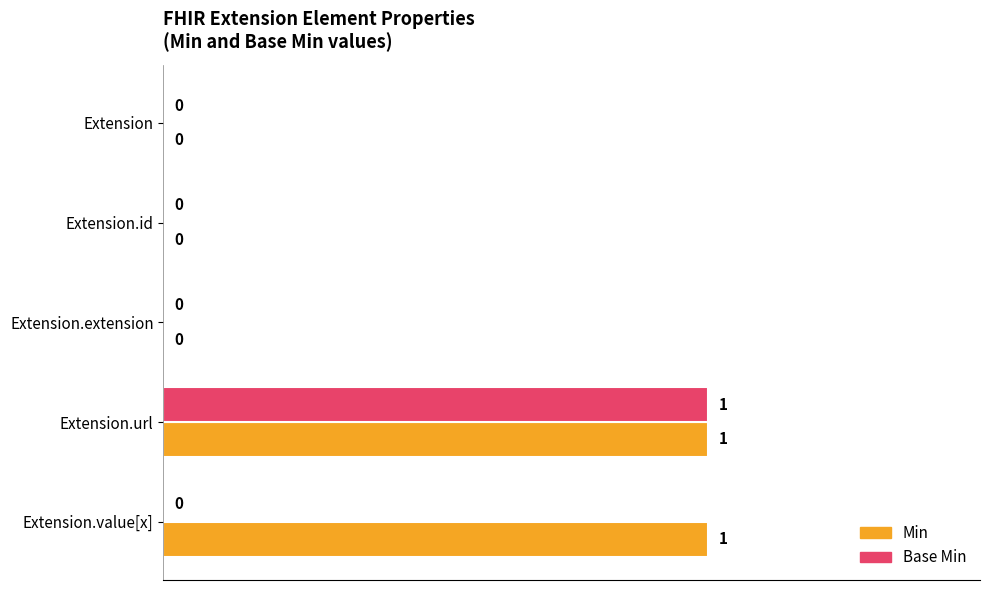

The Min series shows 0 at Extension.id. True or false?

True